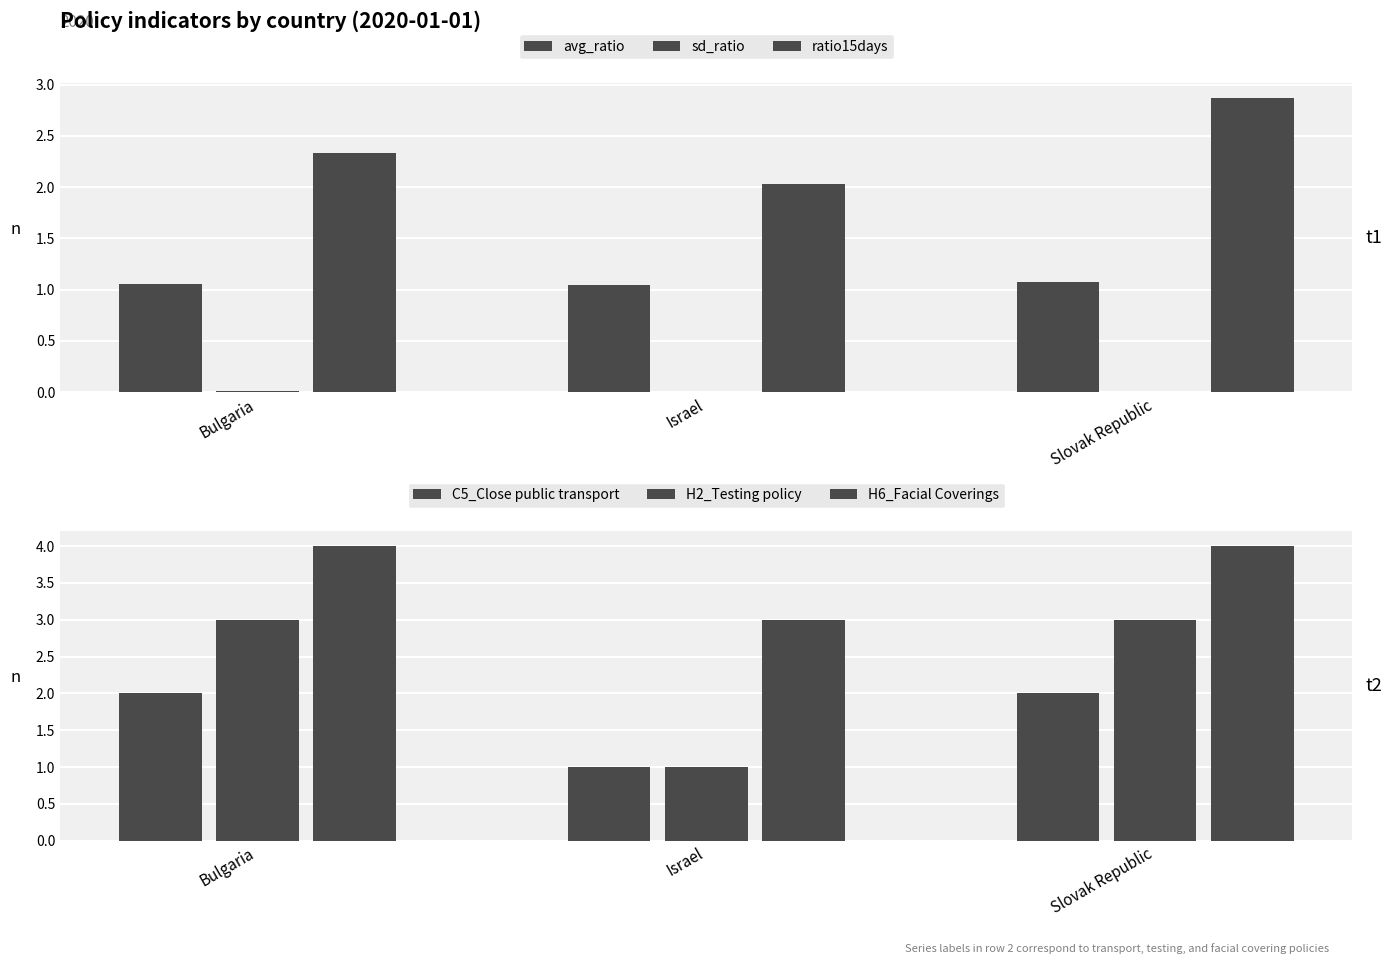

Is it true that avg_ratio equals 1.1 at Bulgaria?

True